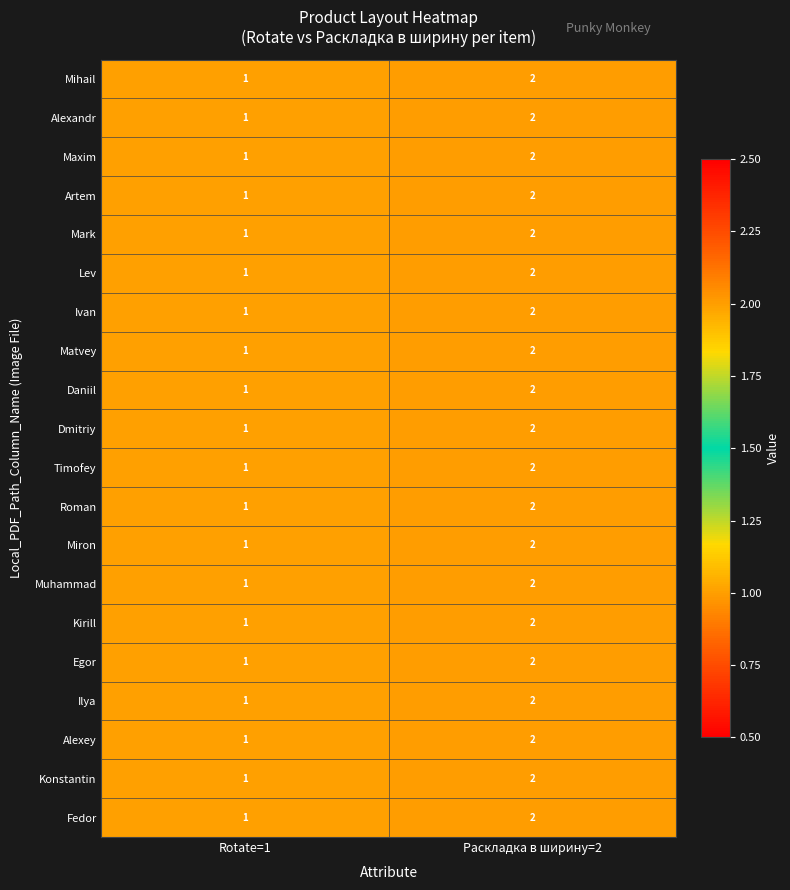

What is the total value across all series at Раскладка в ширину=2?

40